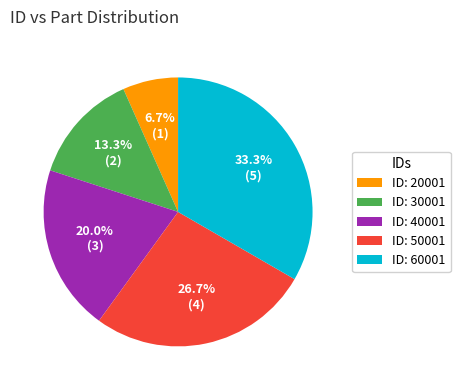

Is there any slice that represents more than half of the pie?

No